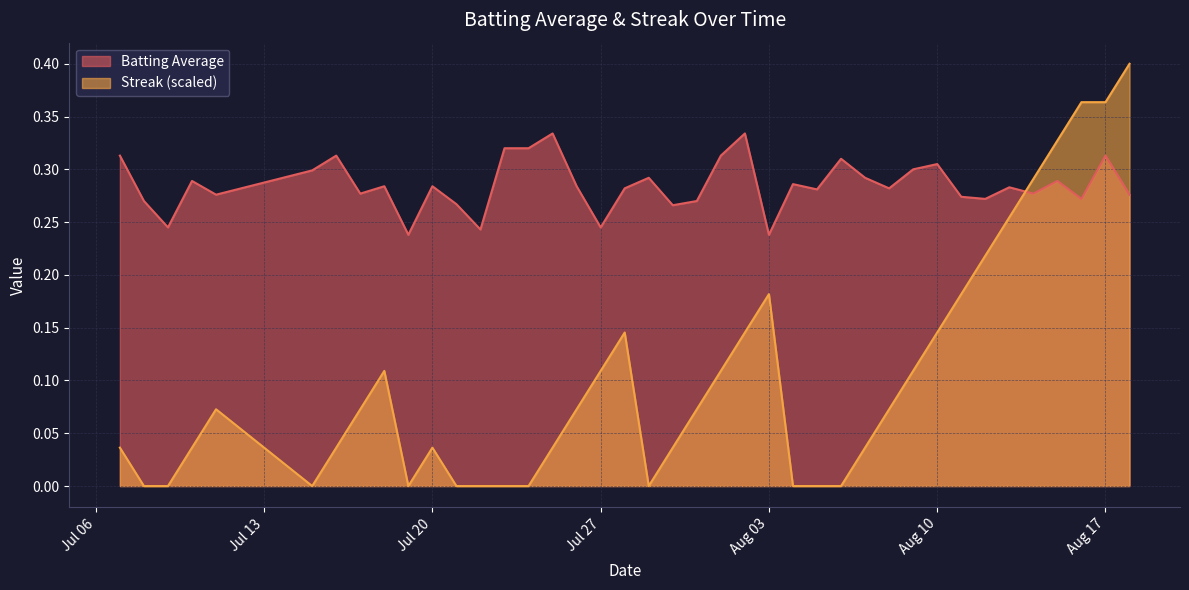

What is the sum of all Batting Average values?

11.4